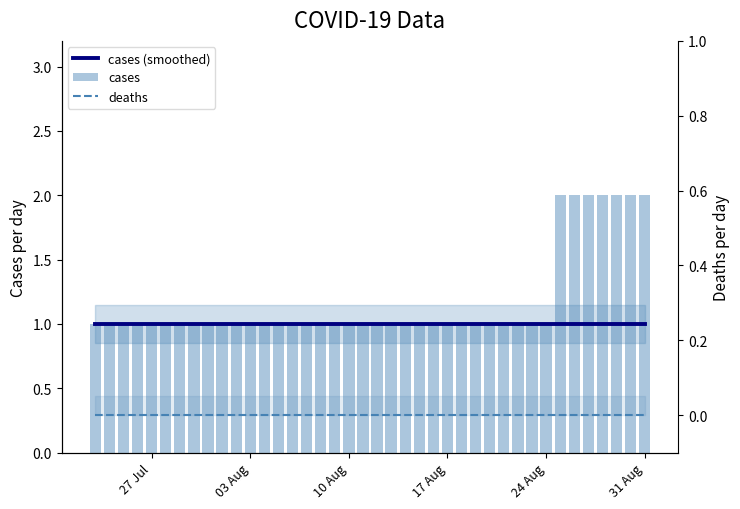

The cases series shows 1 at 19. True or false?

False